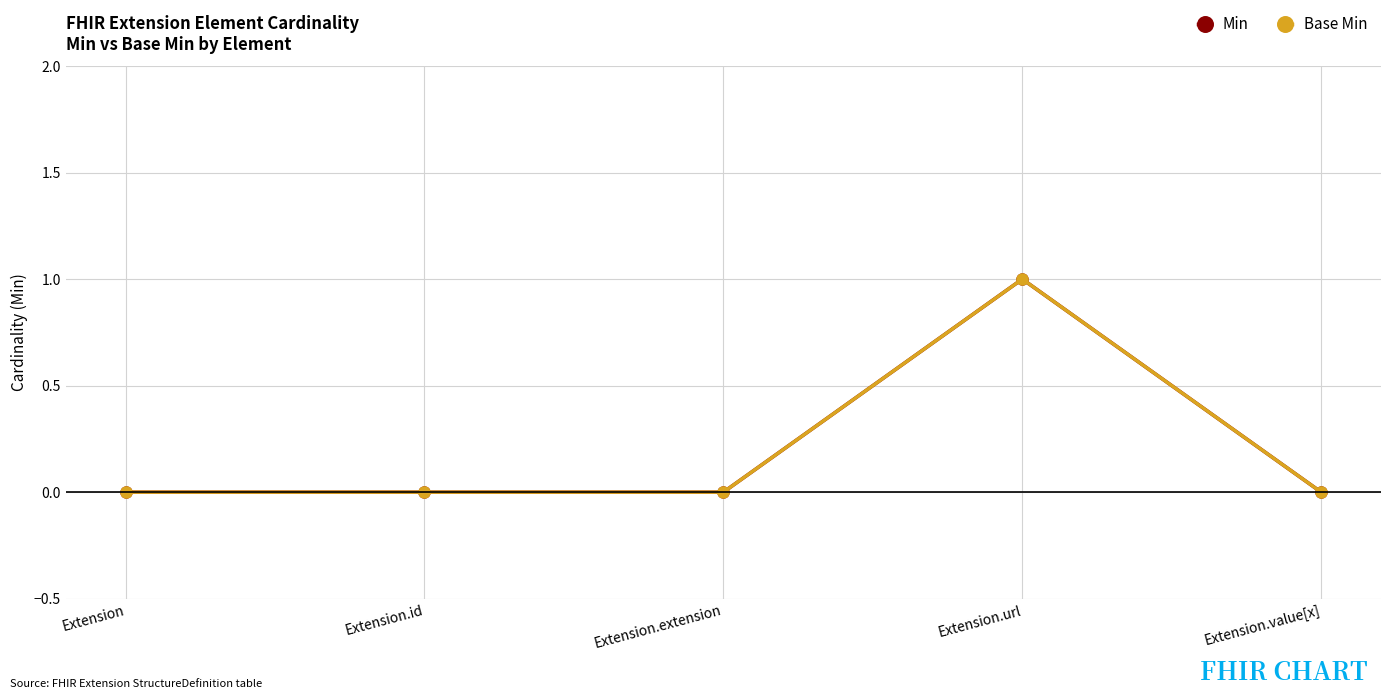

Is this an area chart (filled region under the line)?

No